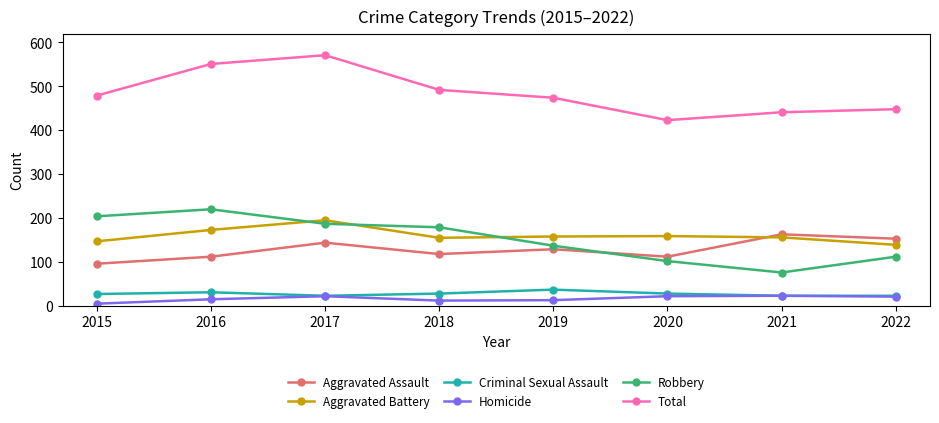

What are all the series names shown in the legend?

Aggravated Assault, Aggravated Battery, Criminal Sexual Assault, Homicide, Robbery, Total